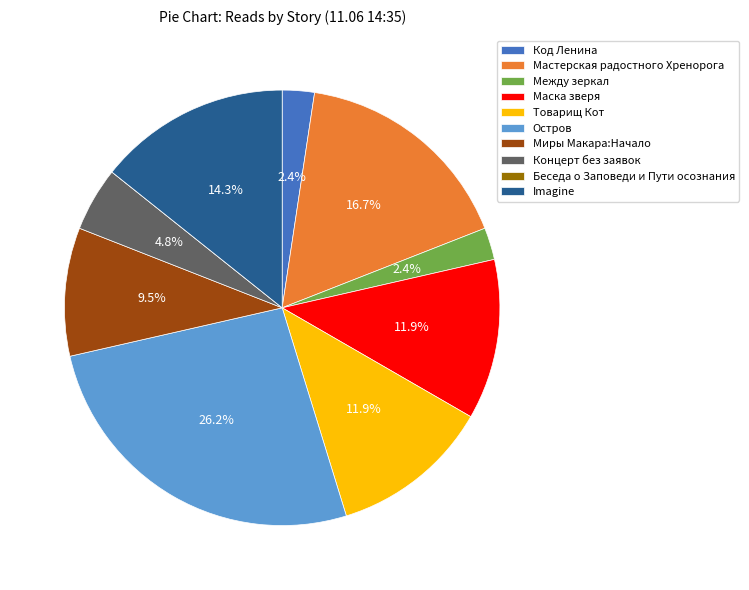

What is the ratio of the value at Товарищ Кот to the value at Imagine?

0.8